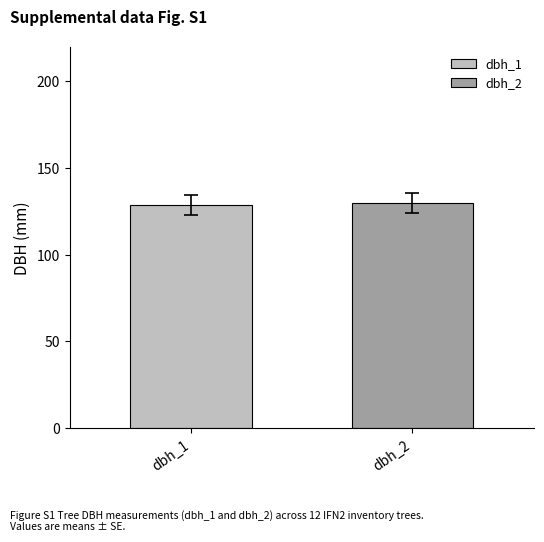

How many bars are there in each group?

2